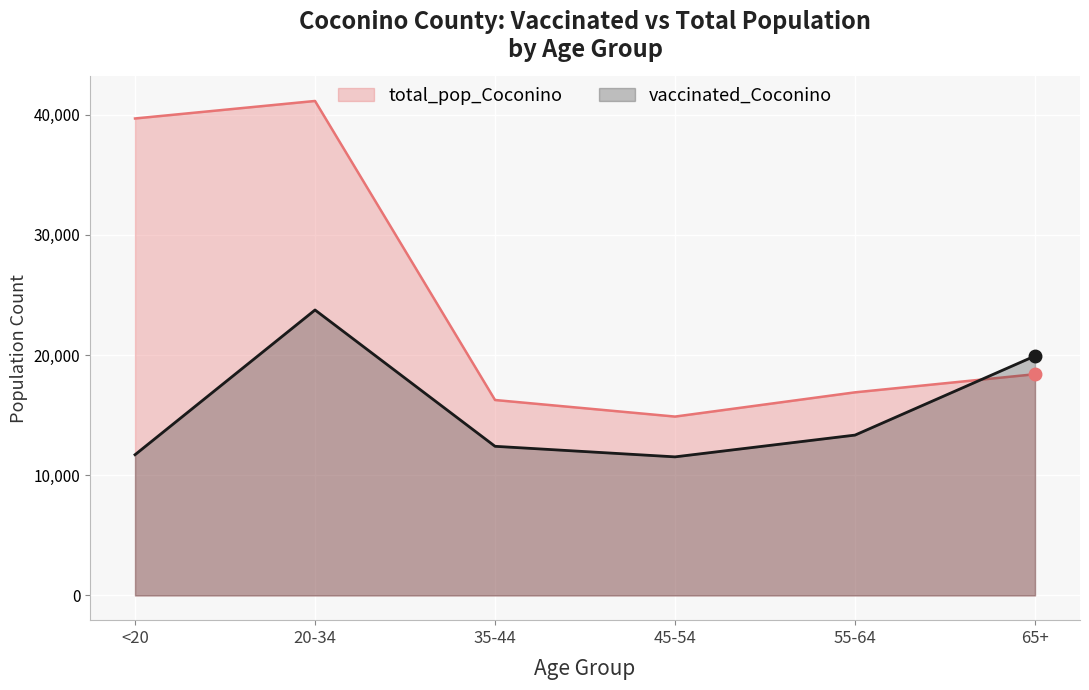

Which series has the widest spread of values?

total_pop_Coconino